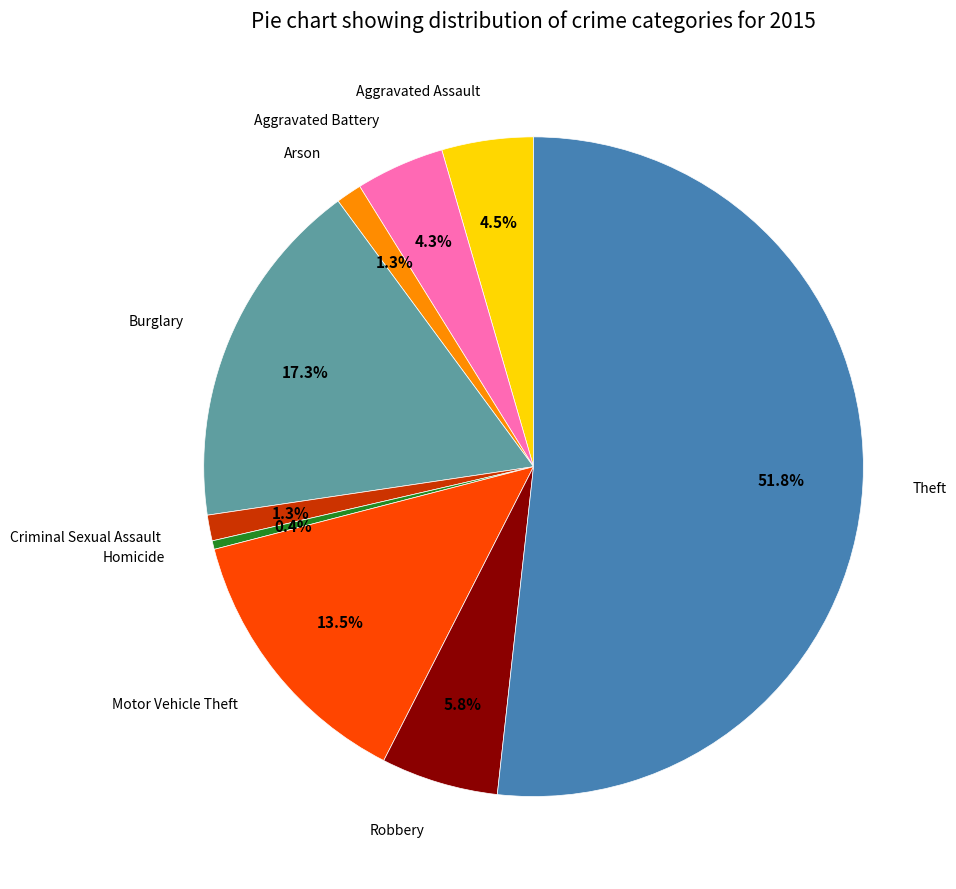

Is there a majority slice in this chart?

Yes